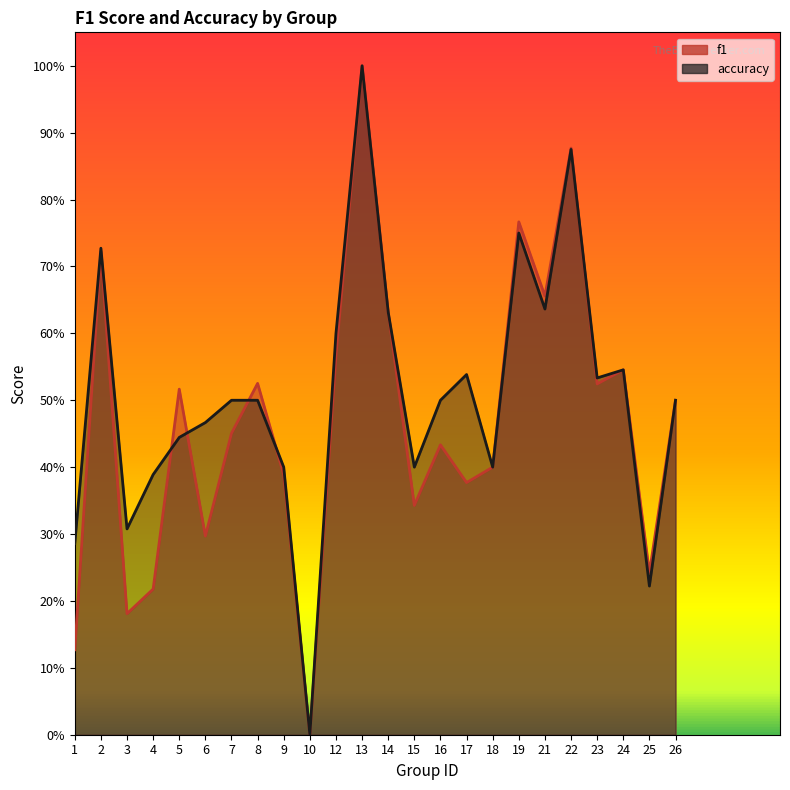

At which label does f1 reach its minimum?

10